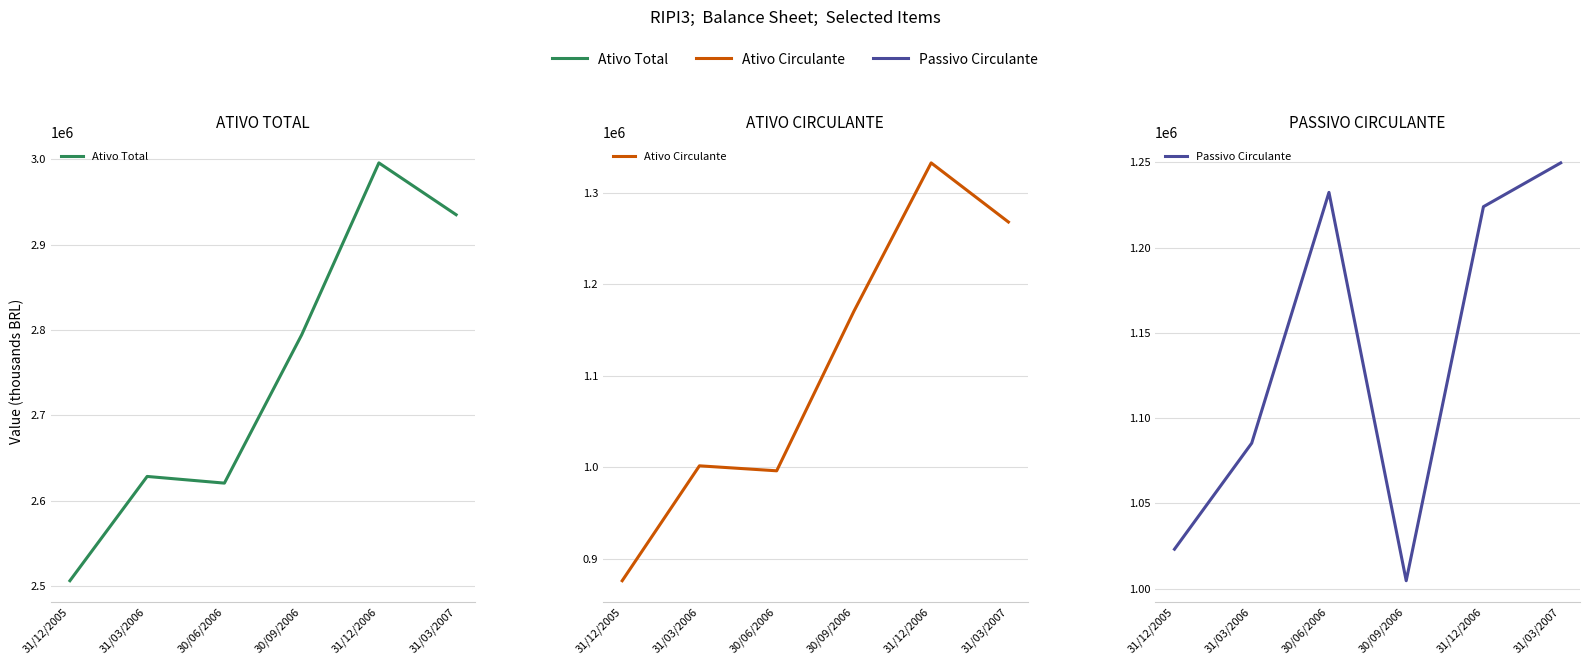

Does the chart have visible grid lines?

Yes